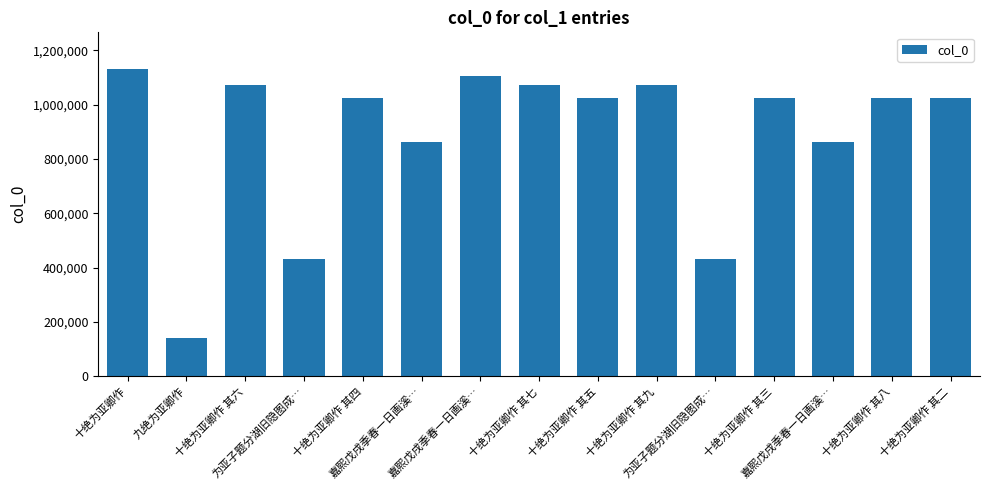

Are the bars horizontal?

No